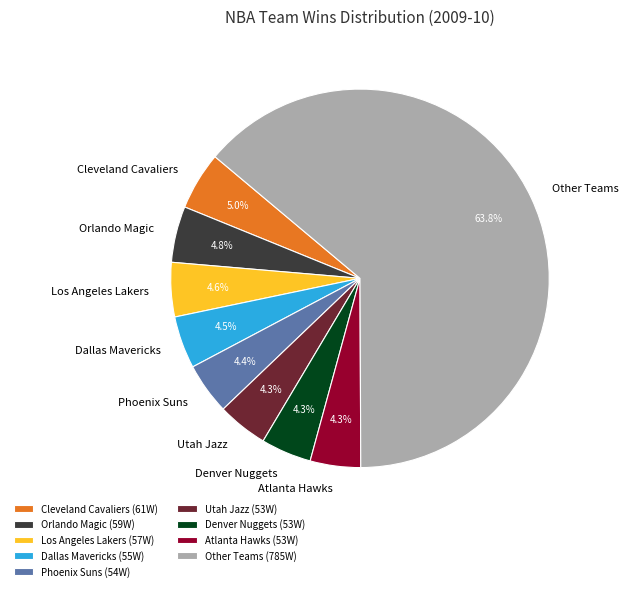

To the nearest percent, what is the average slice percentage?

11%